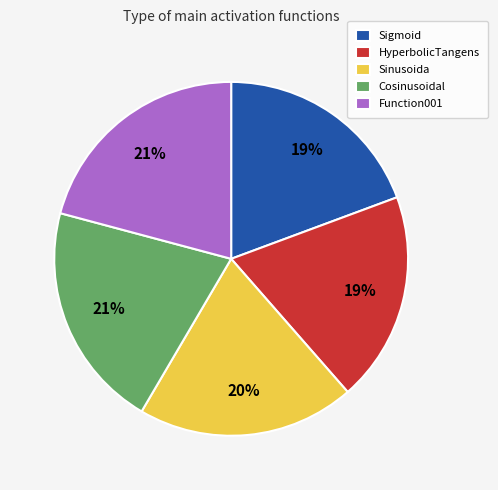

Is there any slice that represents more than half of the pie?

No